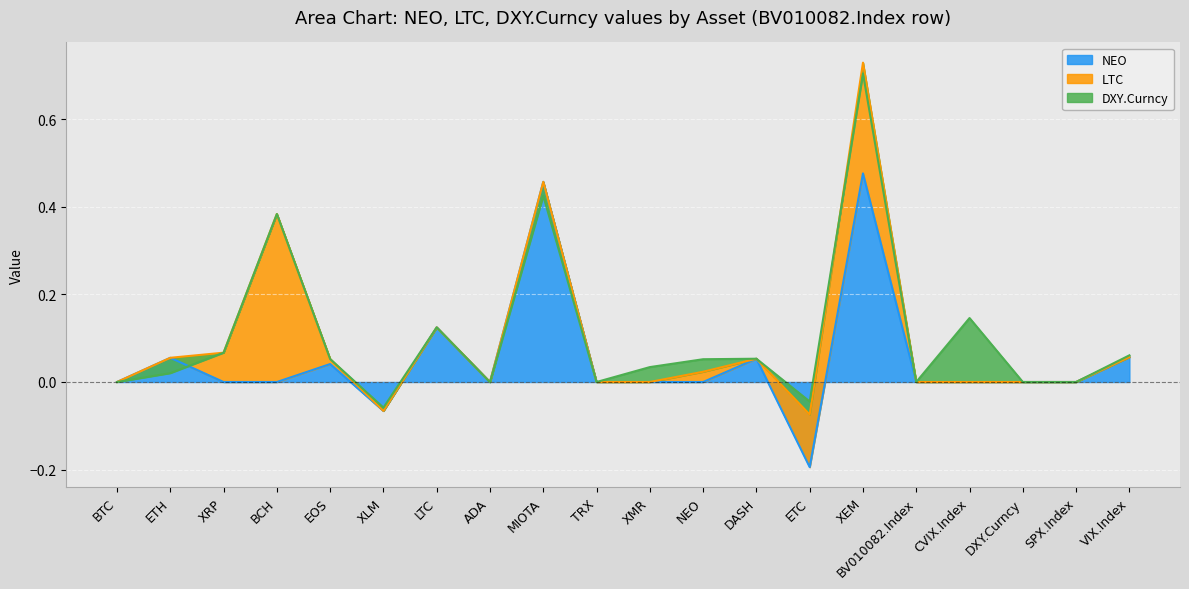

Reading left to right, extract all data points from this chart.

NEO: BTC=0.0	ETH=0.1	XRP=0.0	BCH=0.0	EOS=0.0	XLM=-0.1	LTC=0.1	ADA=0.0	MIOTA=0.5	TRX=0.0	XMR=0.0	NEO=0.0	DASH=0.1	ETC=-0.2	XEM=0.5	BV010082.Index=0.0	CVIX.Index=0.0	DXY.Curncy=0.0	SPX.Index=0.0	VIX.Index=0.1
LTC: BTC=0.0	ETH=0.0	XRP=0.1	BCH=0.4	EOS=0.0	XLM=0.0	LTC=0.0	ADA=0.0	MIOTA=0.0	TRX=0.0	XMR=0.0	NEO=0.0	DASH=0.0	ETC=0.1	XEM=0.3	BV010082.Index=0.0	CVIX.Index=0.0	DXY.Curncy=0.0	SPX.Index=0.0	VIX.Index=0.0
DXY.Curncy: BTC=0.0	ETH=-0.0	XRP=0.0	BCH=0.0	EOS=0.0	XLM=0.0	LTC=0.0	ADA=-0.0	MIOTA=-0.0	TRX=0.0	XMR=0.0	NEO=0.0	DASH=0.0	ETC=0.0	XEM=-0.0	BV010082.Index=0.0	CVIX.Index=0.1	DXY.Curncy=0.0	SPX.Index=0.0	VIX.Index=0.0